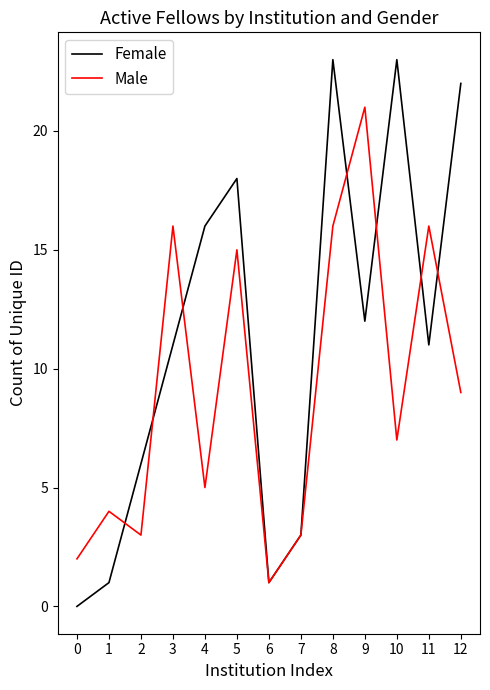

Where do Male and Female first cross each other?

1 and 2